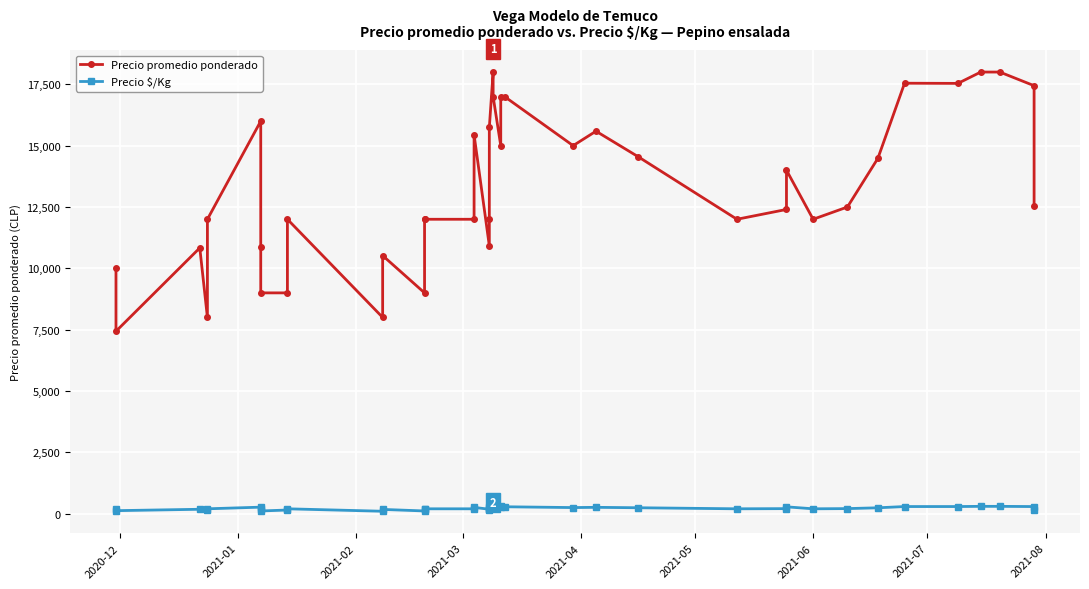

Which series has the largest range (max minus min)?

Precio promedio ponderado